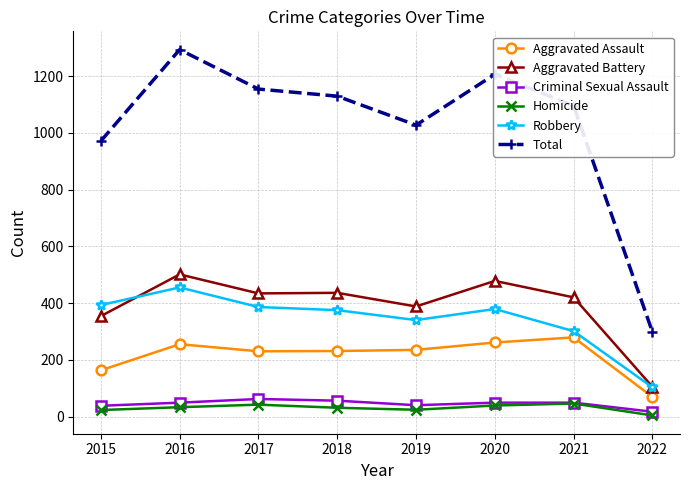

What is the difference between the Total values at 2017 and 2016?

139